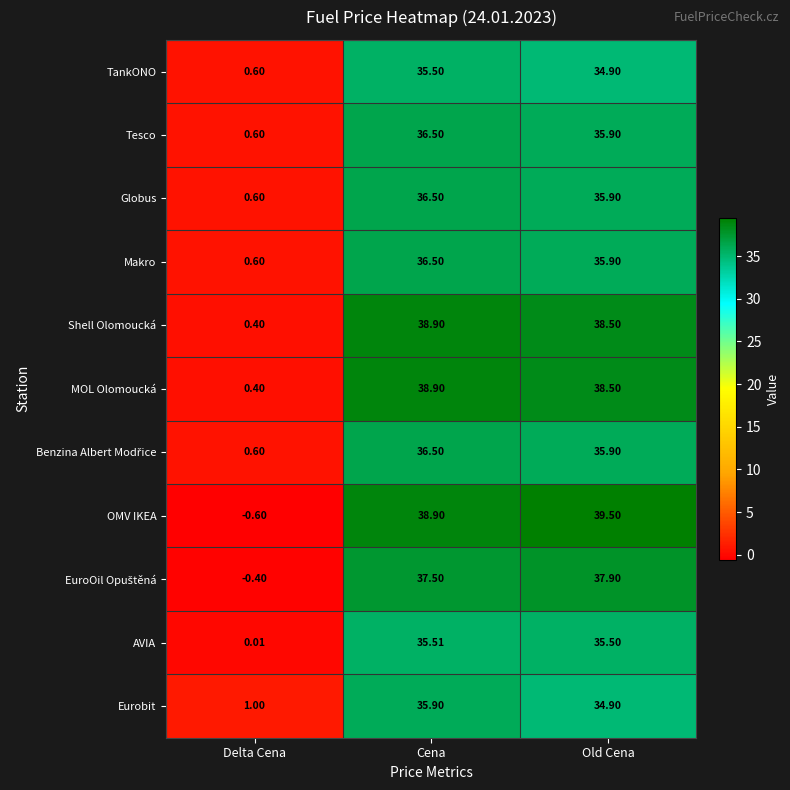

Which category has the lowest value across all series?

Delta Cena